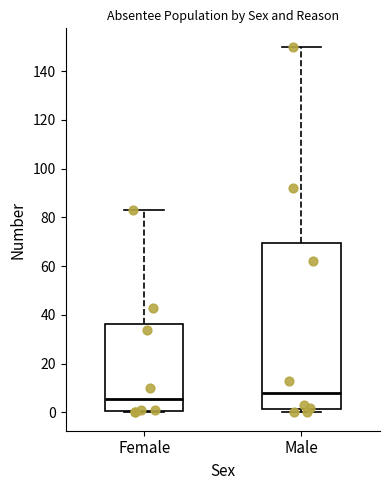

Which box's median line is the lowest?

Female